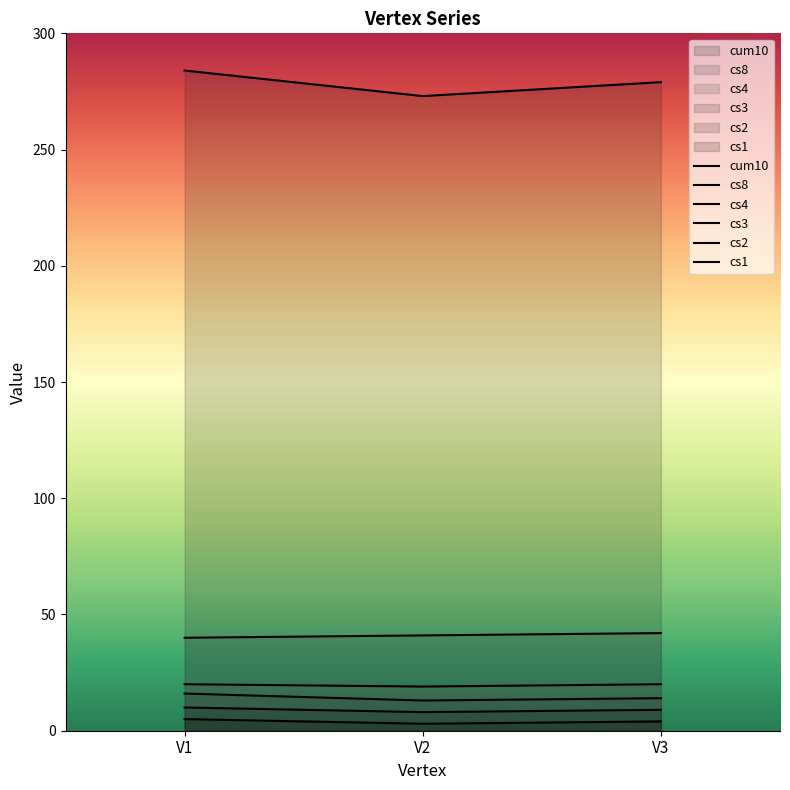

Does the chart display data point markers on the line(s)?

No